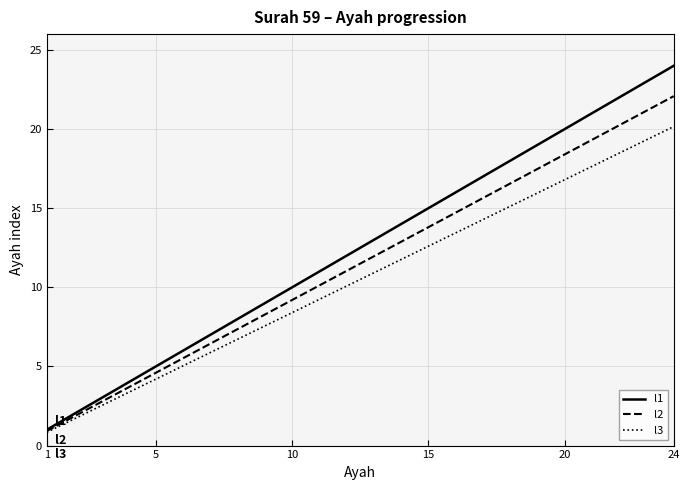

What is the greatest value displayed?

24.0